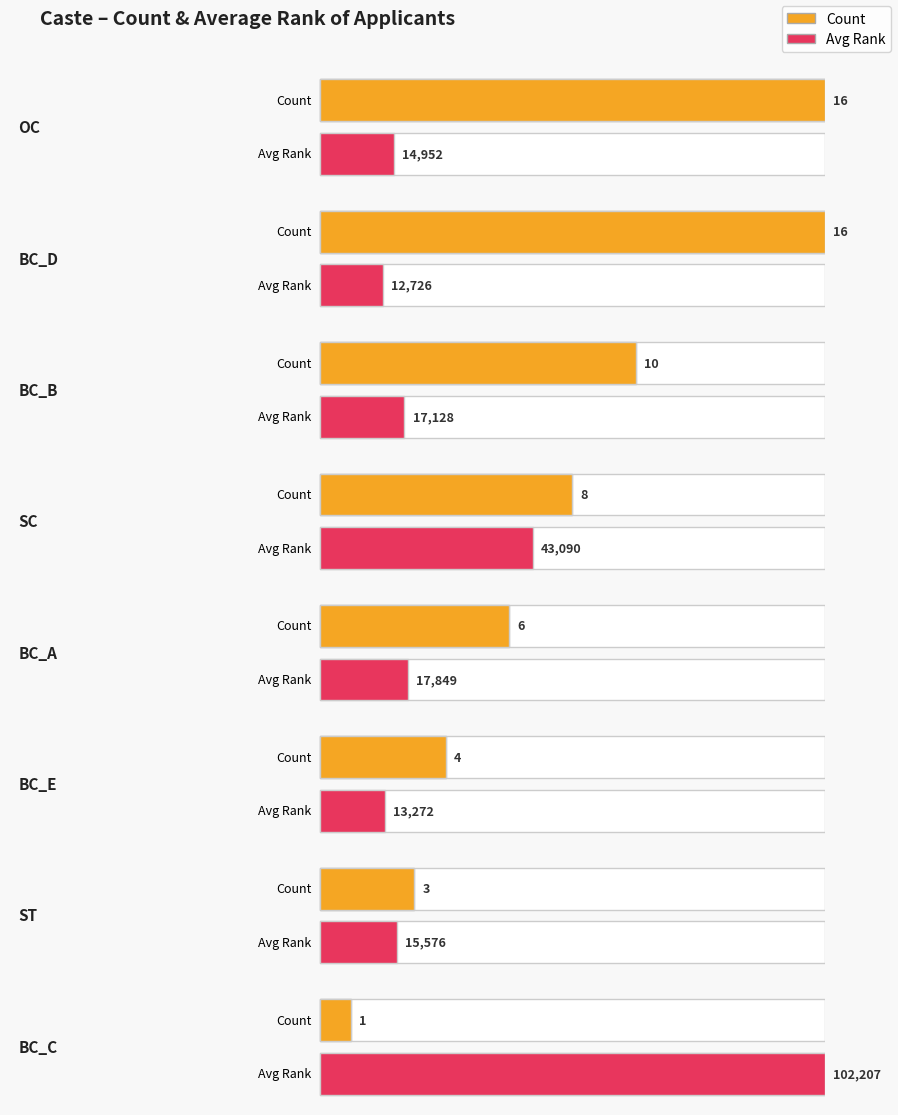

At which label does Average utilization reach its minimum?

BC_D